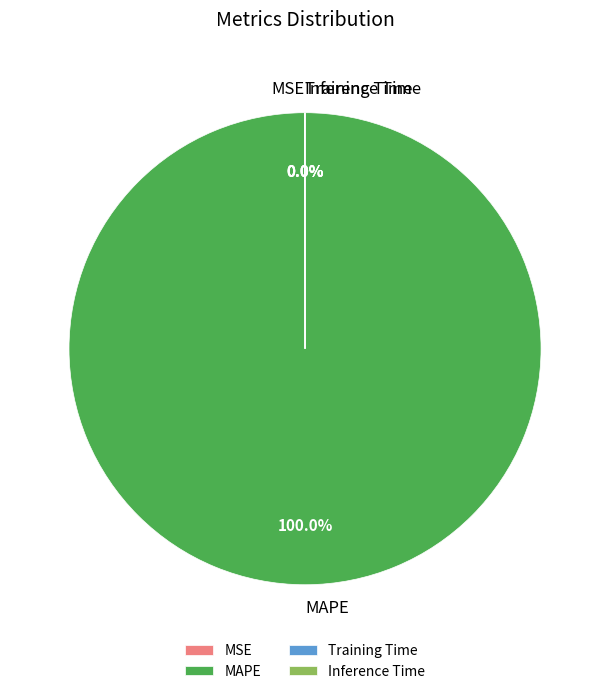

Which slice is the largest?

MAPE